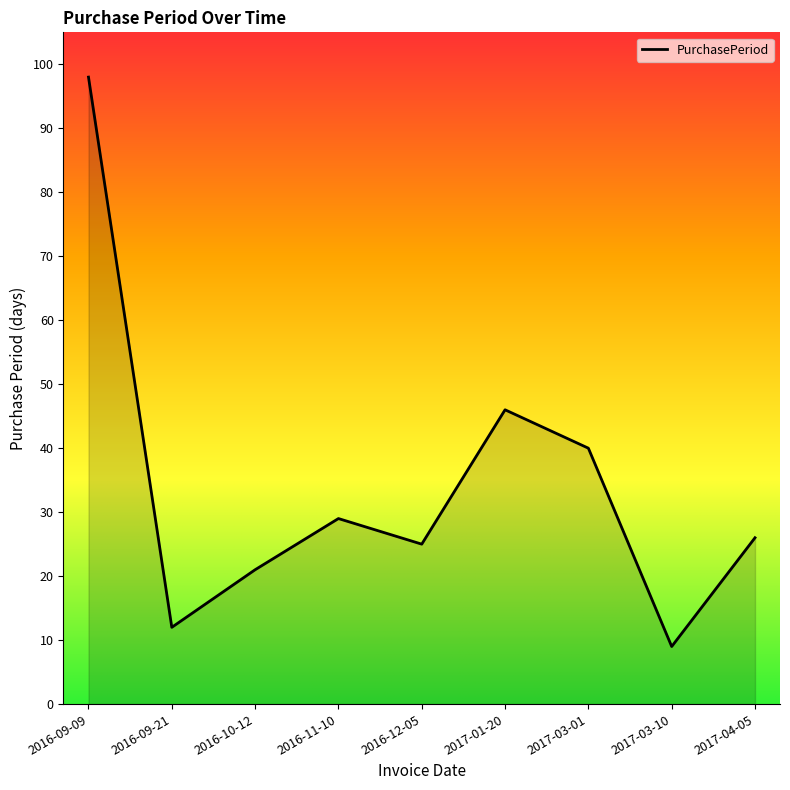

What value does the data have at 2016-10-12, to the nearest 5?

20